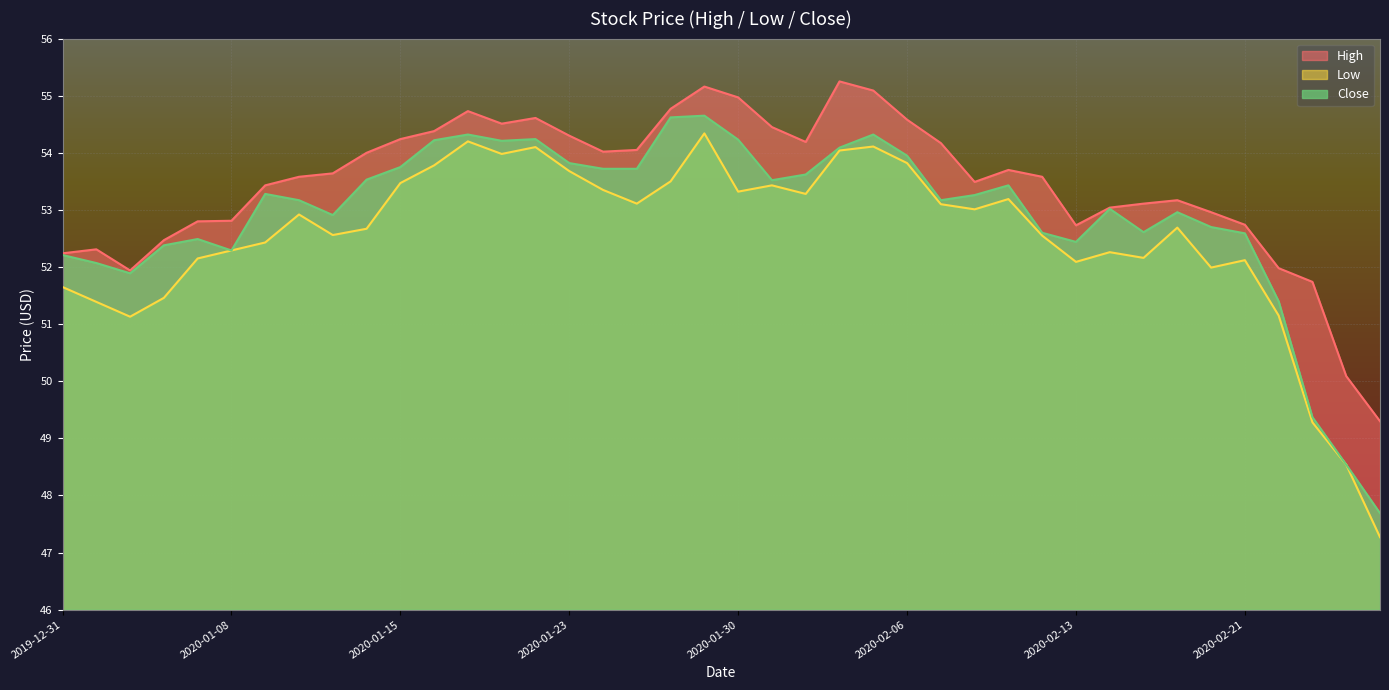

What is the average value of the High series?

53.5